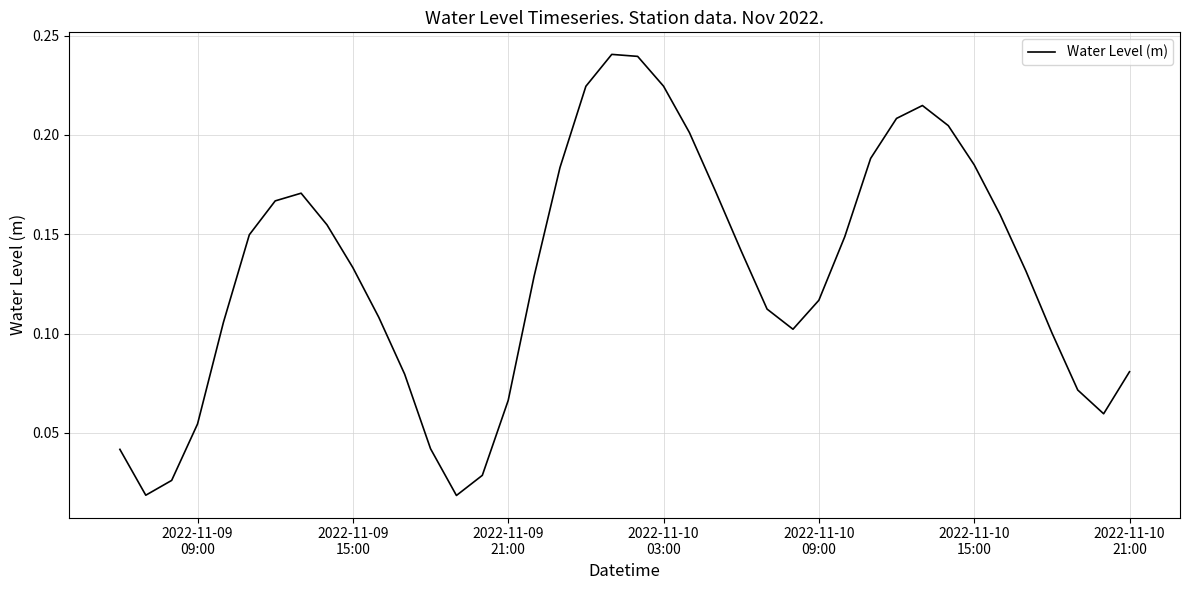

Does the chart have visible grid lines?

Yes